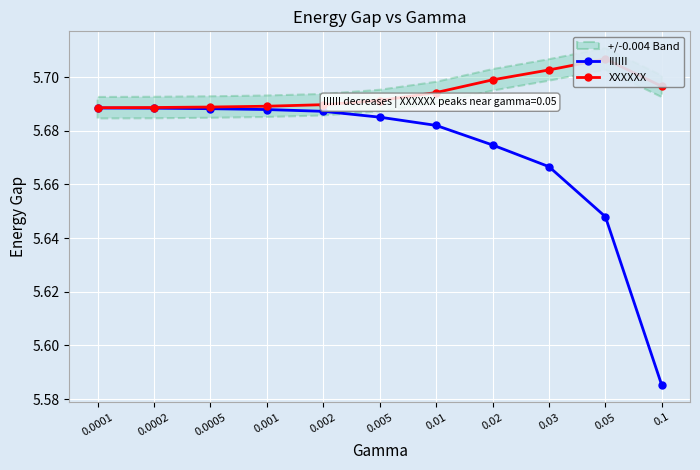

Reading left to right, what are all the values shown in this chart?

IIIIII: 5.7	5.7	5.7	5.7	5.7	5.7	5.7	5.7	5.7	5.6	5.6
XXXXXX: 5.7	5.7	5.7	5.7	5.7	5.7	5.7	5.7	5.7	5.7	5.7